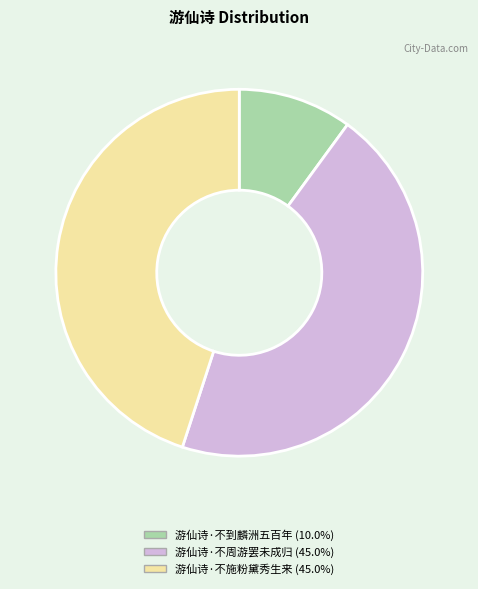

How many segments does this pie chart have?

3